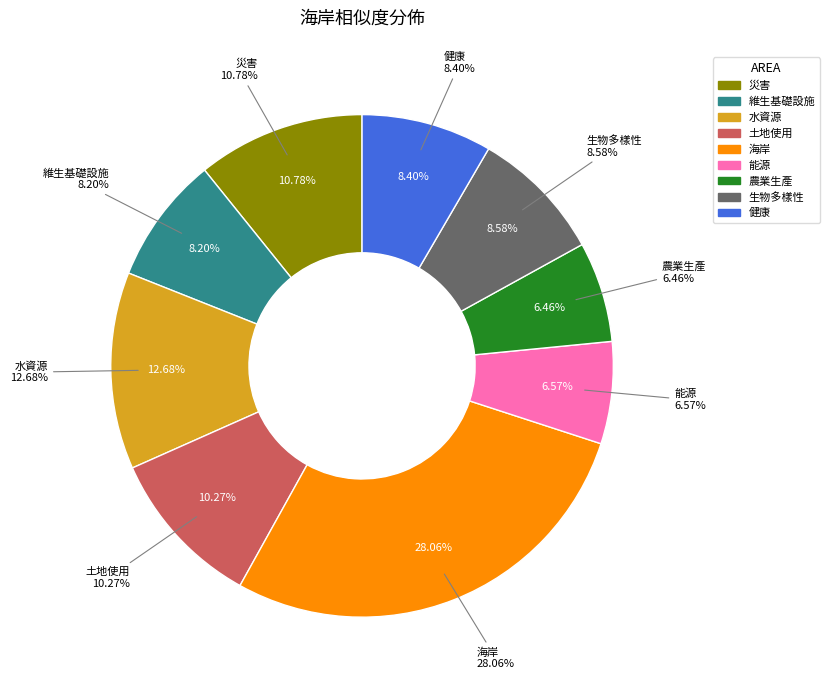

To the nearest percent, what is the difference between the 能源 and 維生基礎設施 slice percentages?

2%